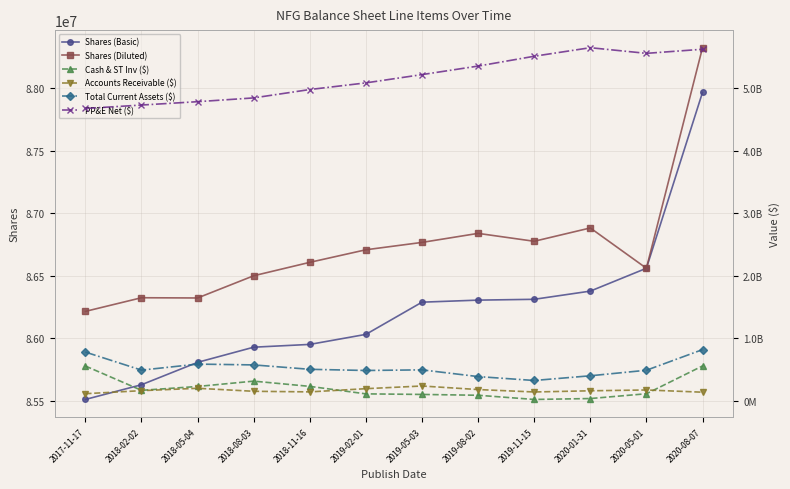

What is the average value of the Accounts Receivable ($) series?

164928167